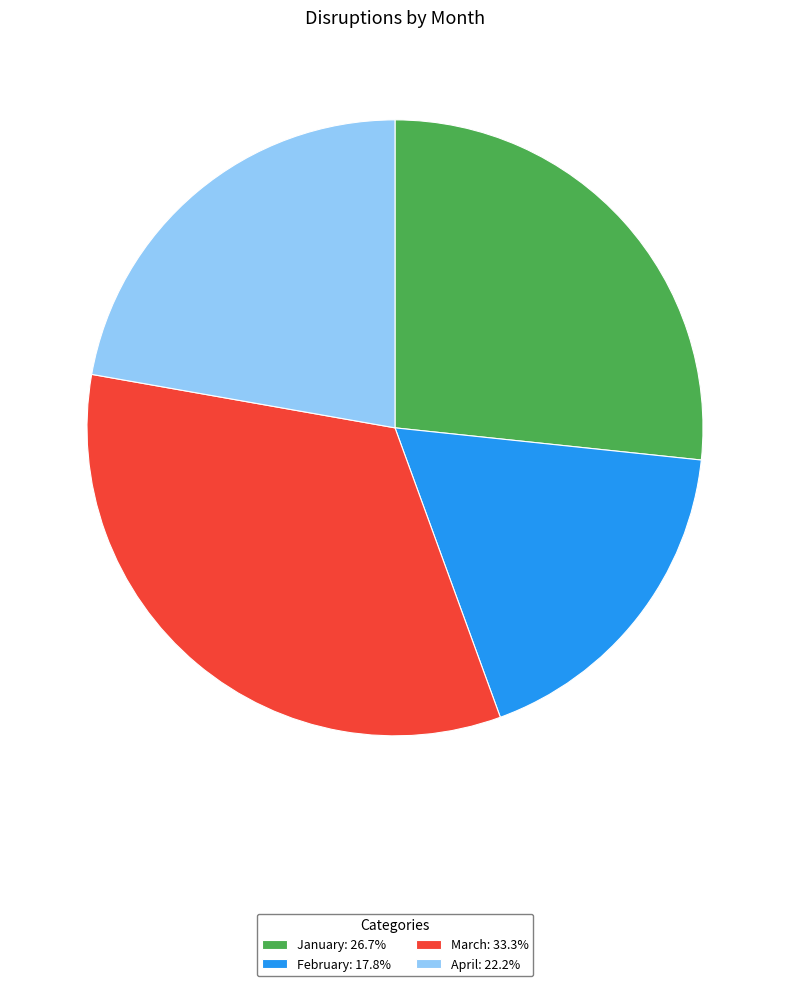

Does any single category account for the majority?

No